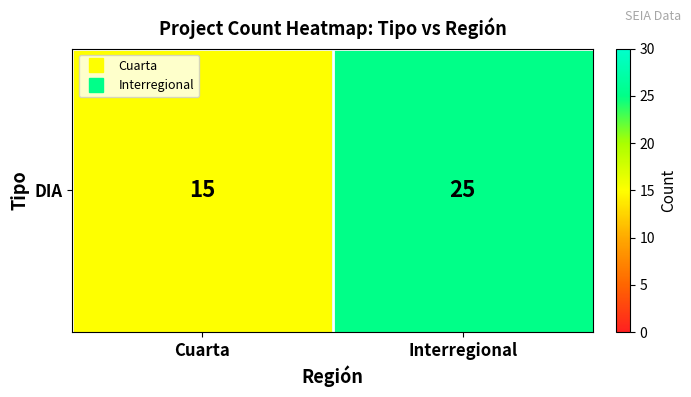

Reading right to left, transcribe all the data shown in this chart.

Interregional=25	Cuarta=15